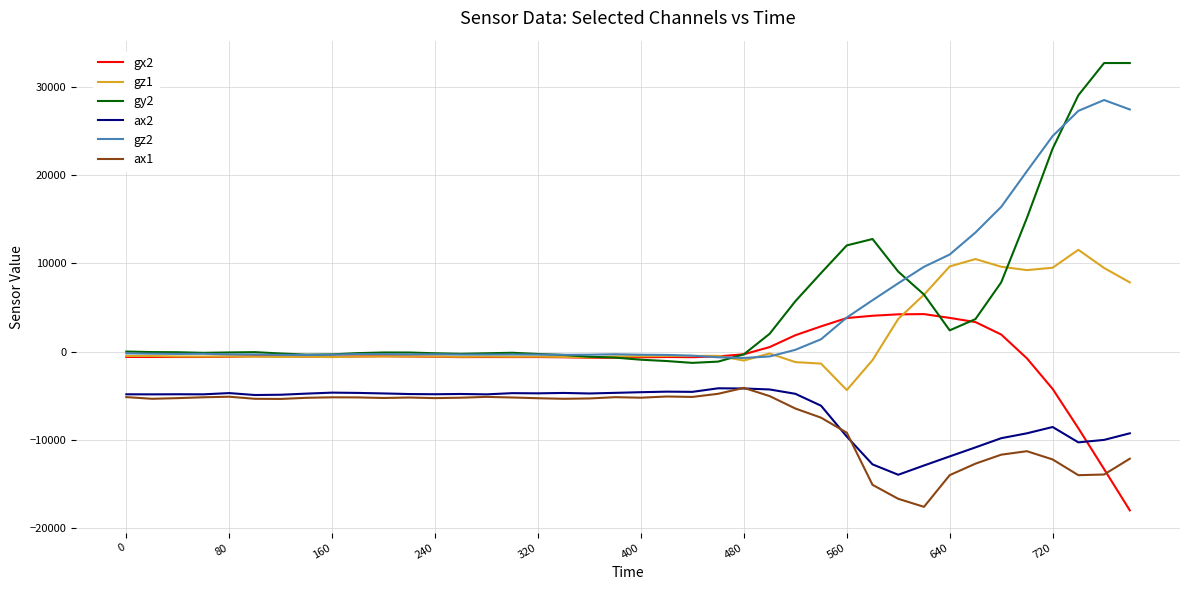

In gz1, how many points are lower than both neighbors (excluding endpoints)?

10